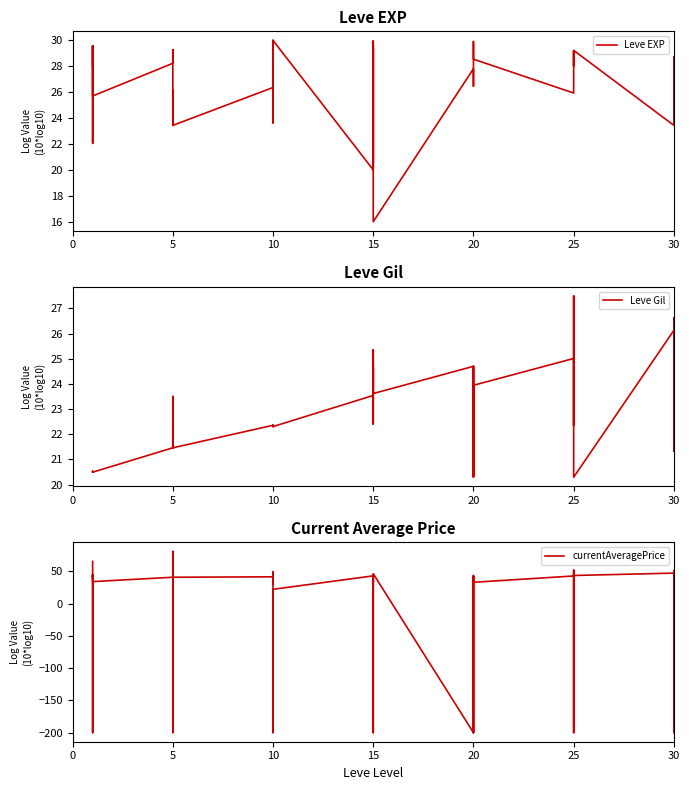

Where is the first local maximum for currentAveragePrice?

10